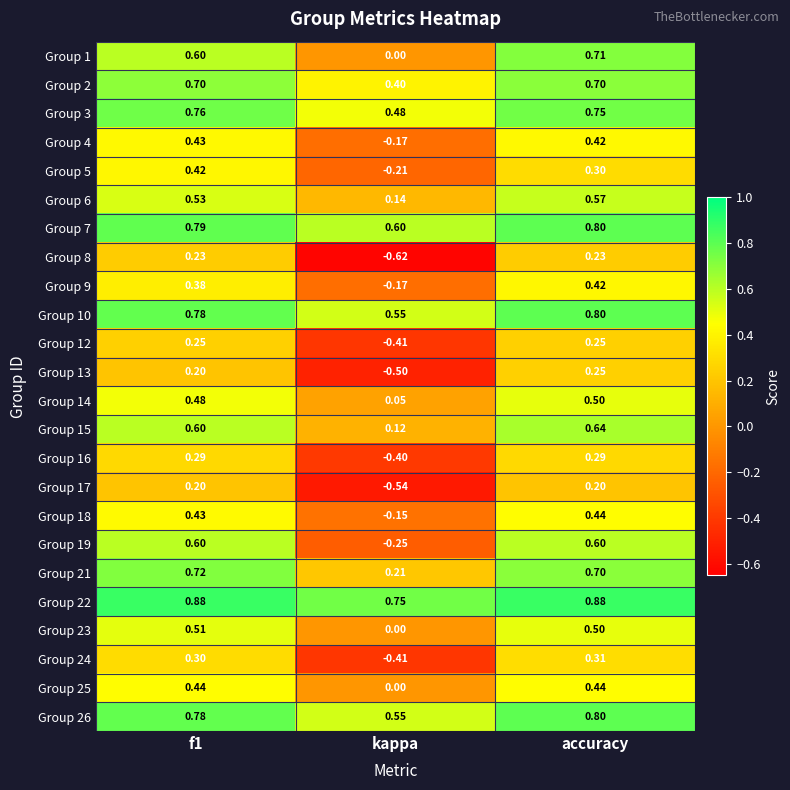

Where is Group 5 nearest to the value 0?

kappa